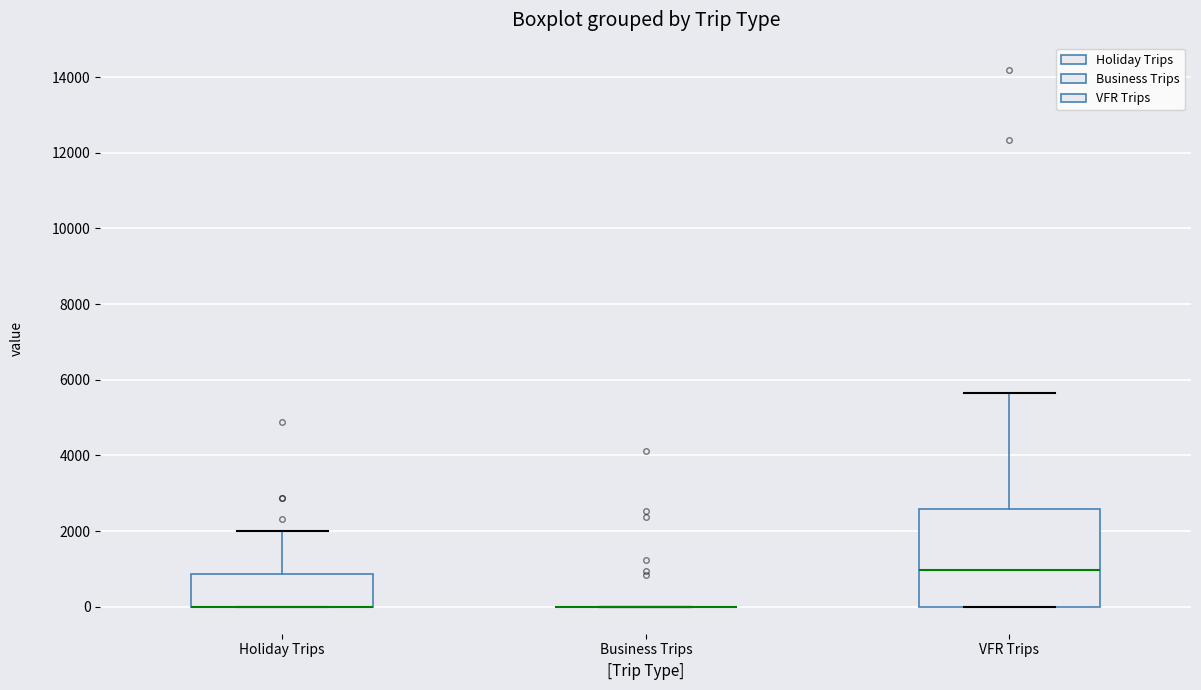

Reading left to right, transcribe this box plot: for each box, give where its median line is, the range the box spans, and where its two whiskers end, as read against the y-axis. The values are not printed on the chart, so give them approximately, as read against the axis.

Holiday Trips: median 0 (drawn on the box's lower edge), box 0 to 800, whiskers 0 to 2000
Business Trips: box collapsed to a line at 0, whiskers 0 to 0
VFR Trips: median 1000, box 0 to 2600, whiskers 0 to 5600